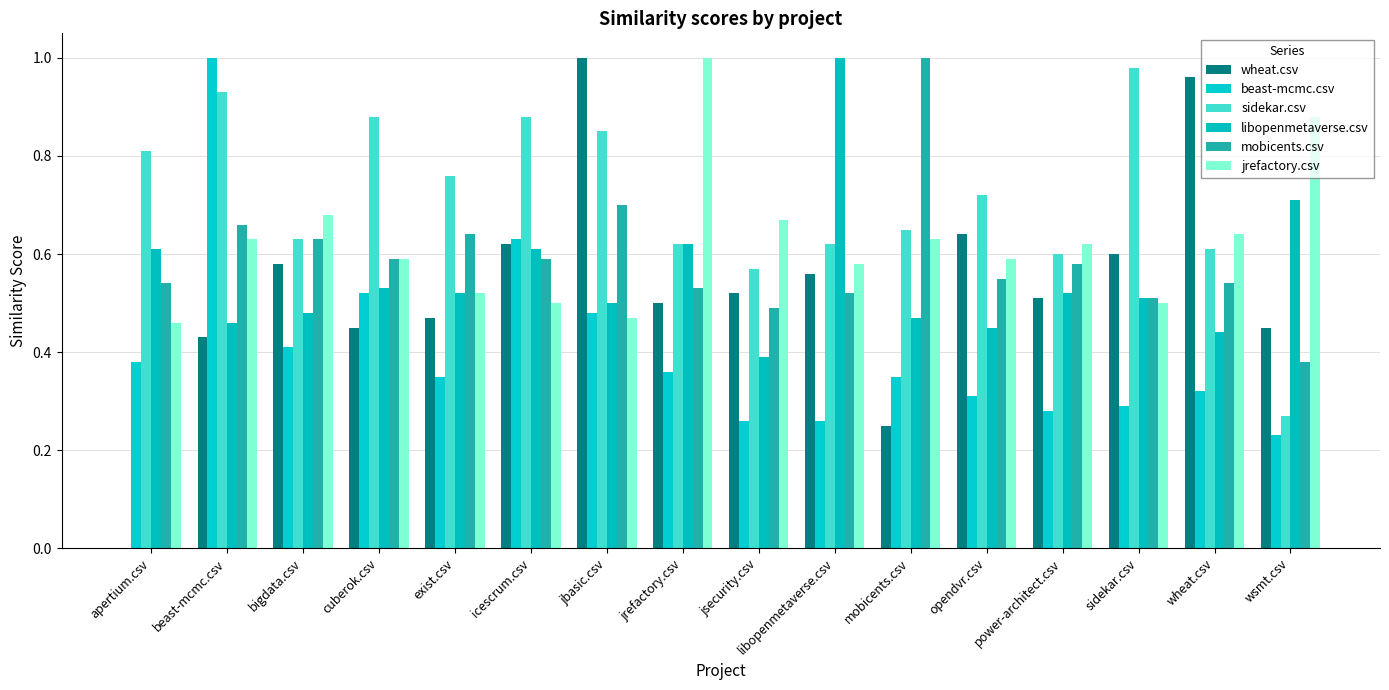

What is the greatest value displayed?

1.0